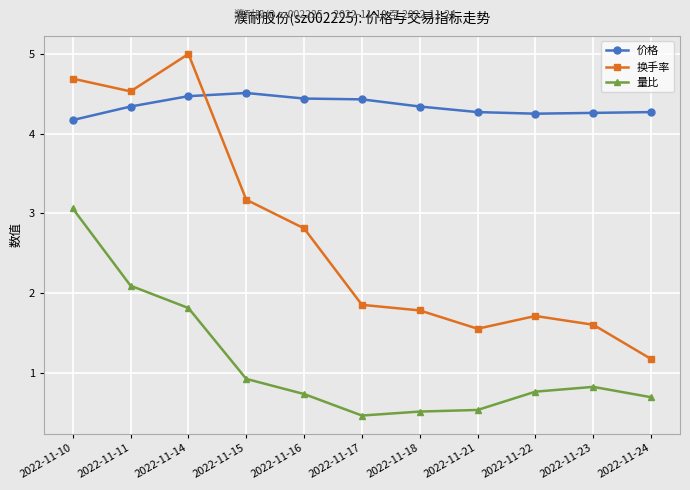

True or false: 价格 and 量比 intersect in this chart.

False